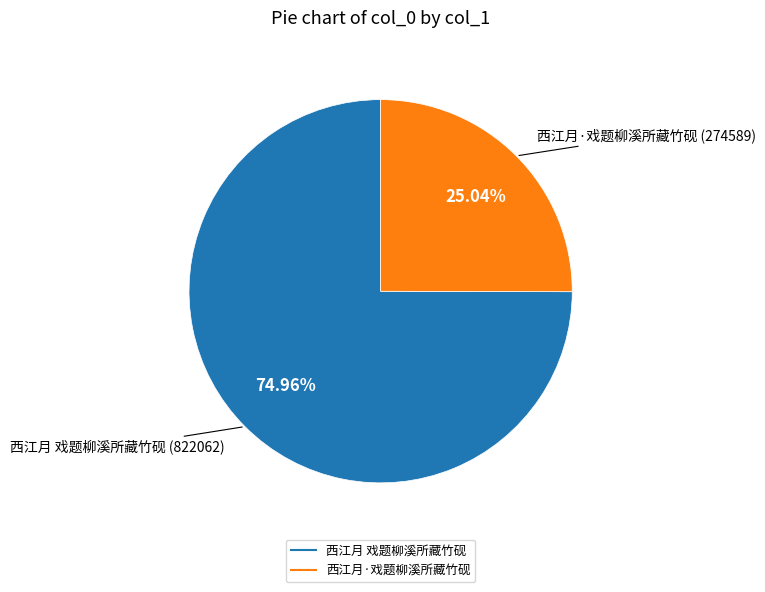

Is it true that 西江月 戏题柳溪所藏竹砚 is 75% of the pie?

True